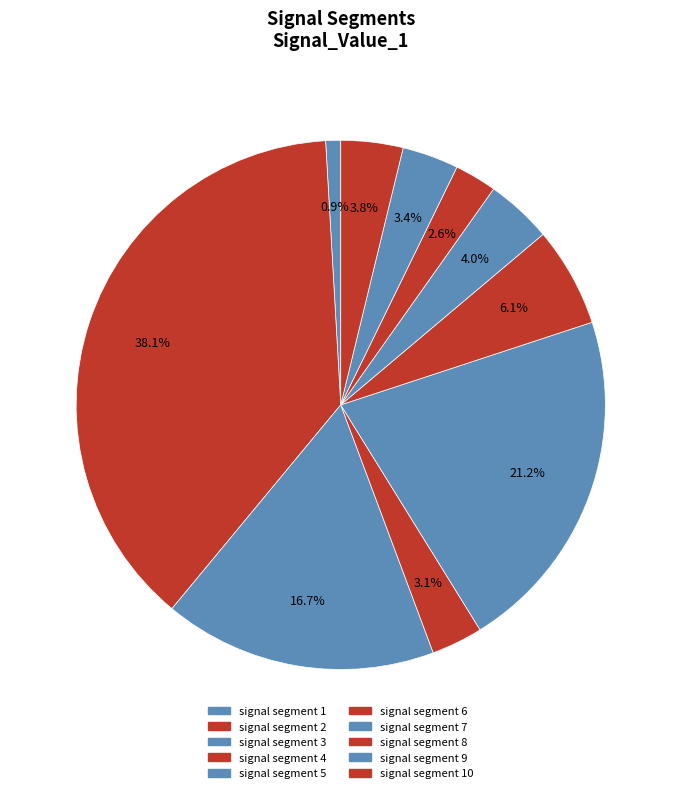

How many slices are in this pie chart?

10